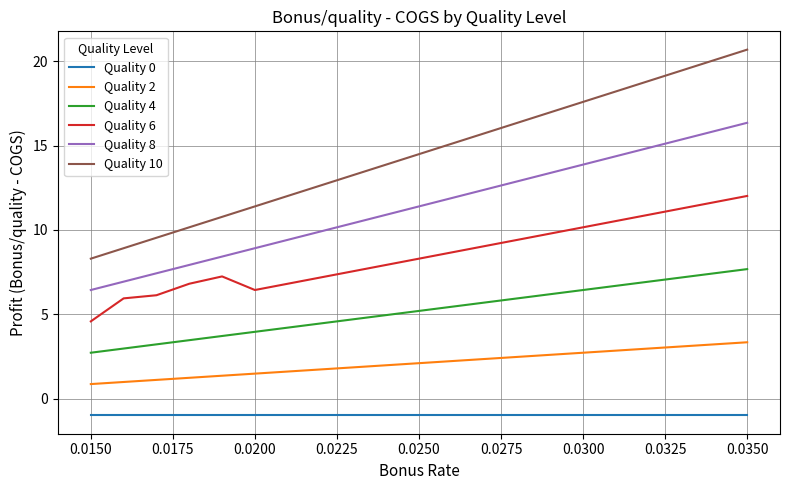

What is the minimum value for Quality 10?

8.3